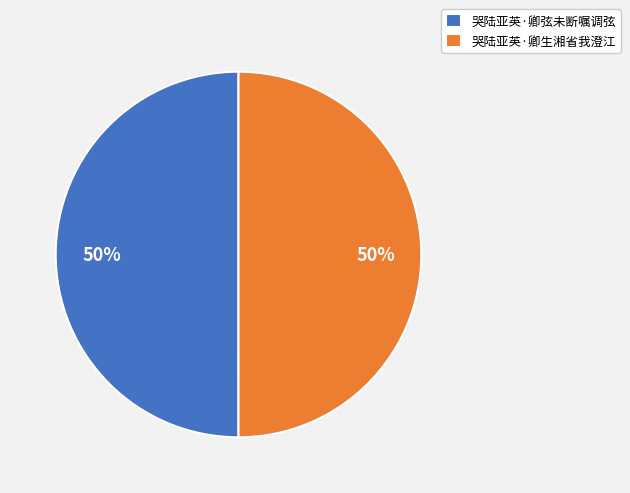

Count the number of slices in the pie.

2